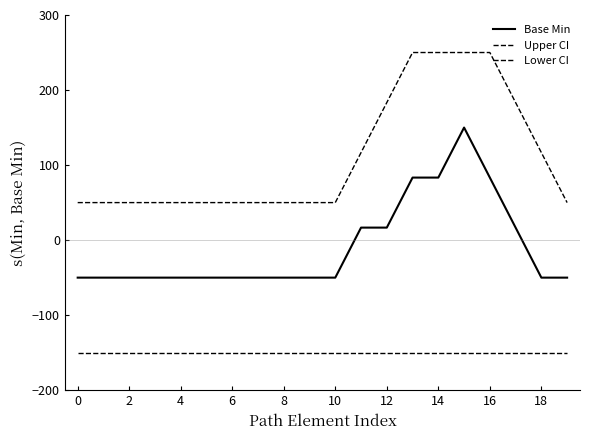

How many lines are shown in the chart?

3